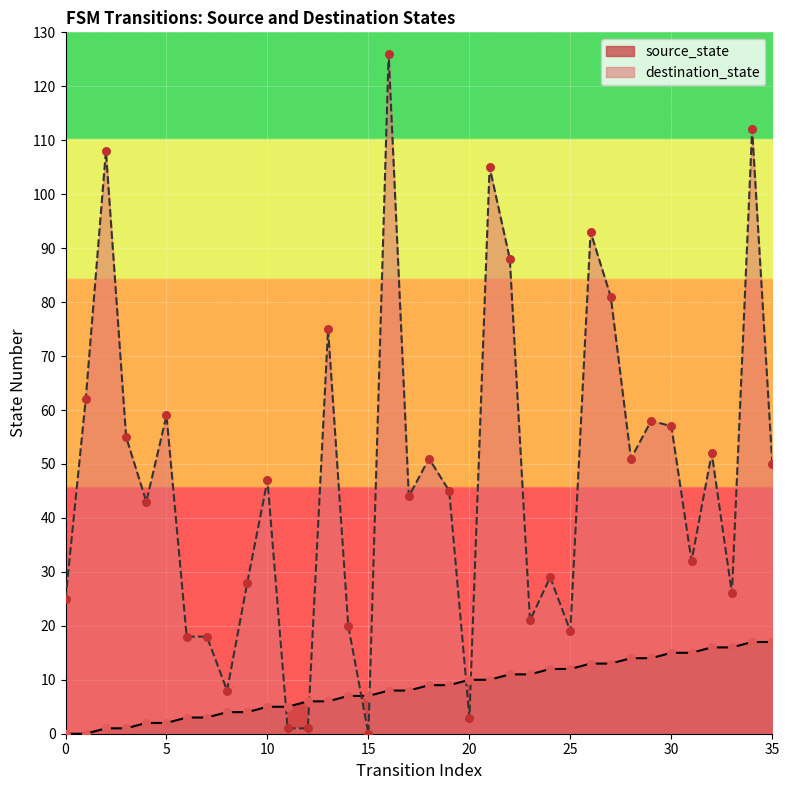

What is the total value across all series at 14?

27